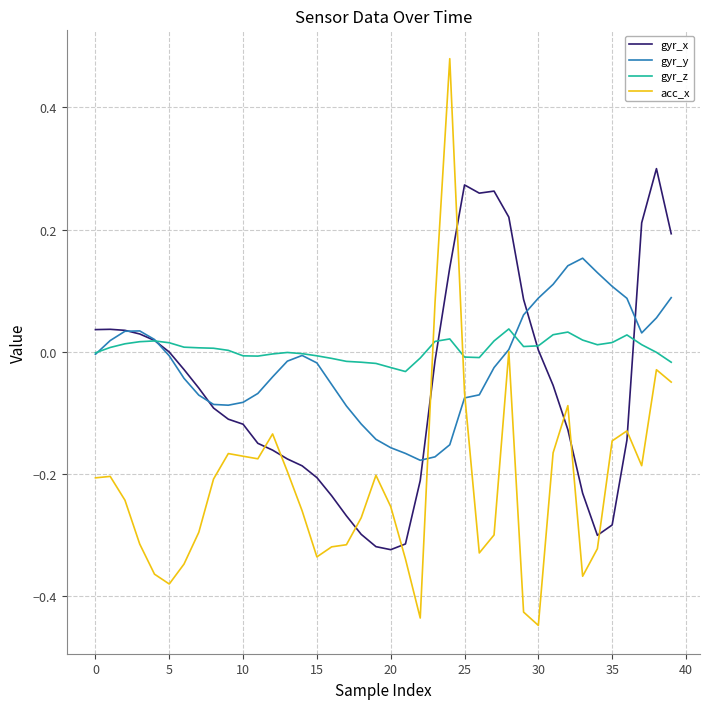

What are all the series names shown in the legend?

gyr_x, gyr_y, gyr_z, acc_x